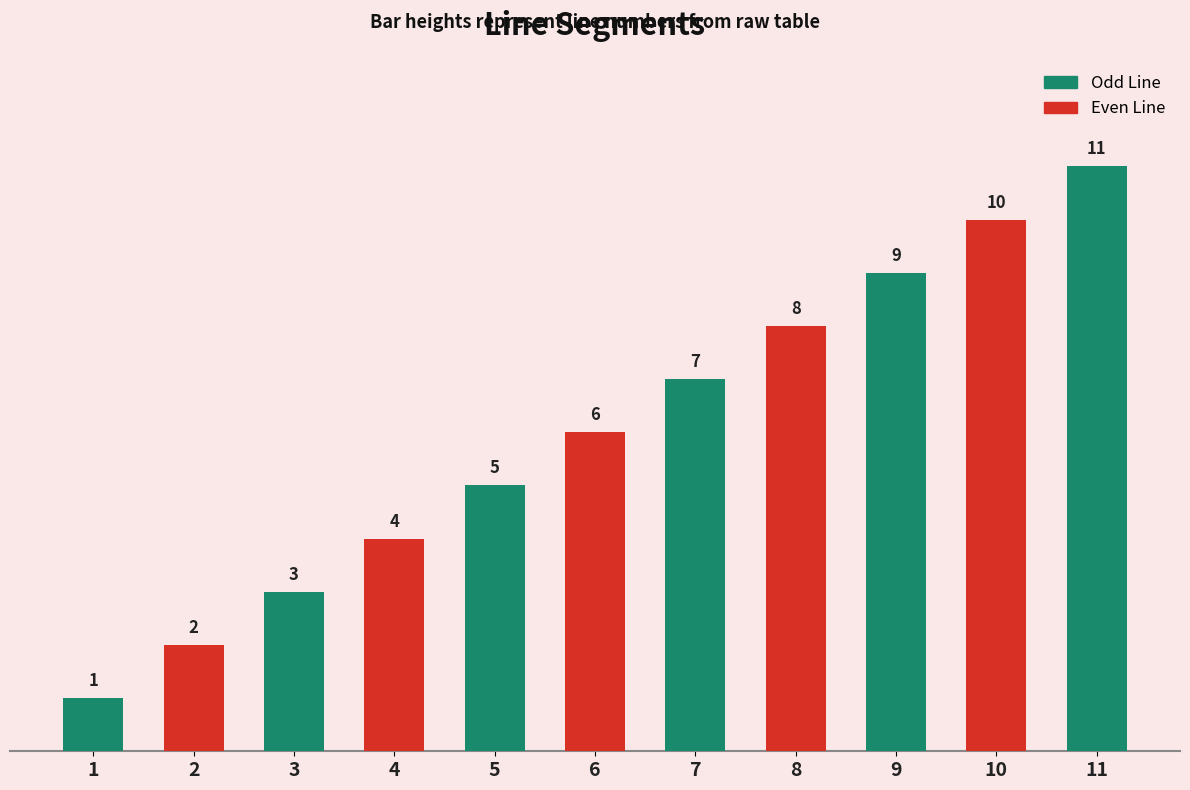

Where is the data nearest to the value 6?

6